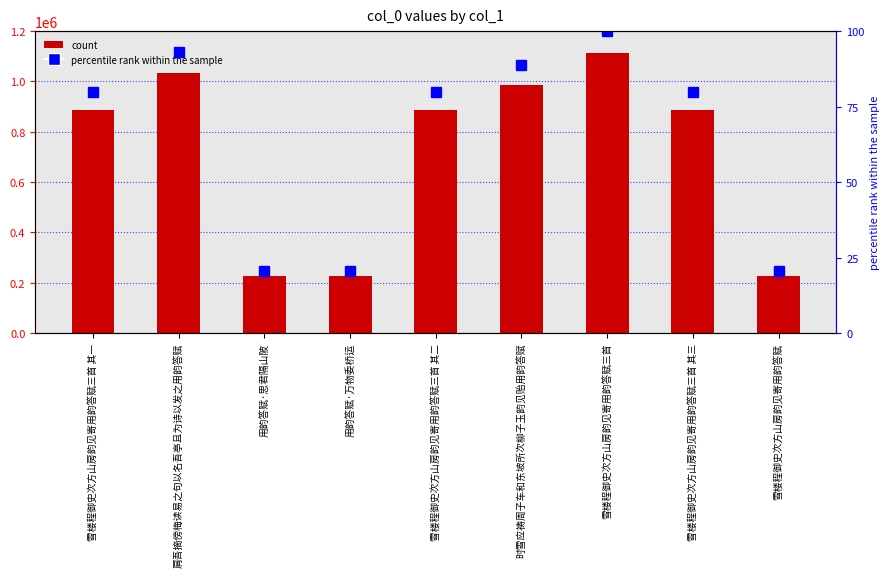

How many values in the percentile rank within the sample series are below 79?

3